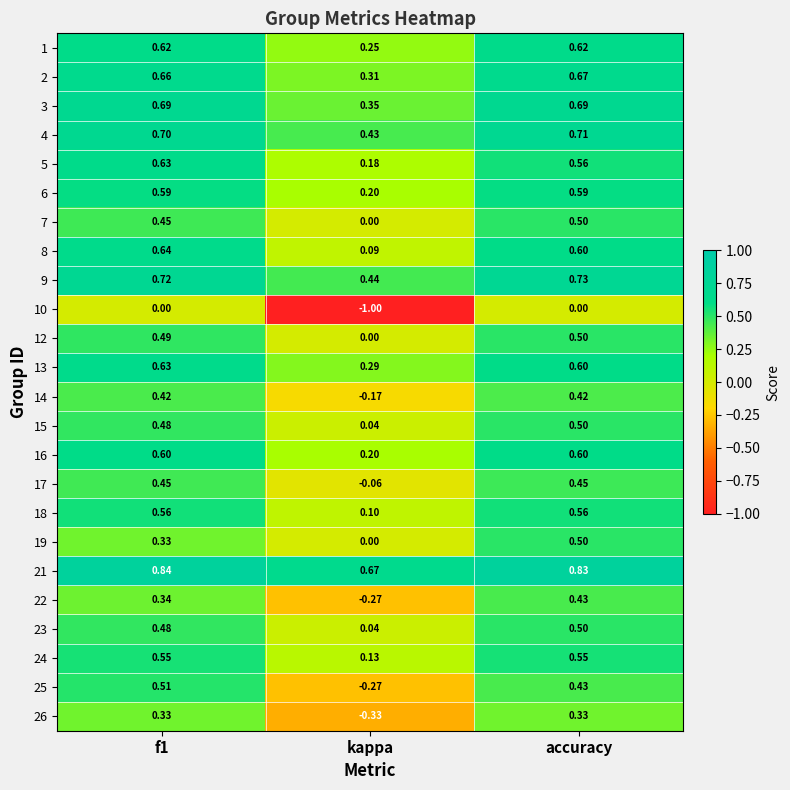

At how many categories does at least one series exceed 0?

3